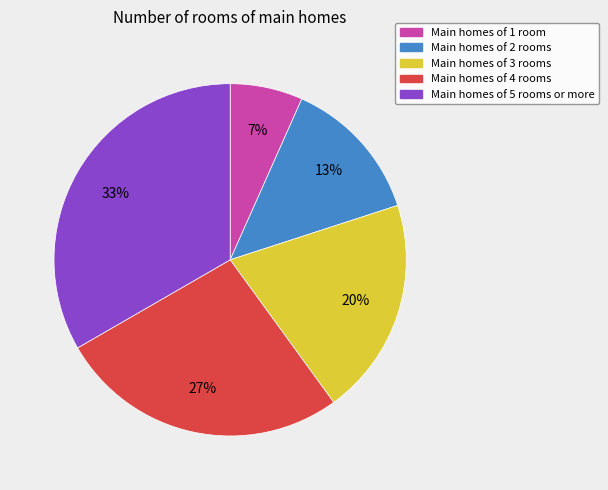

Is there a majority slice in this chart?

No